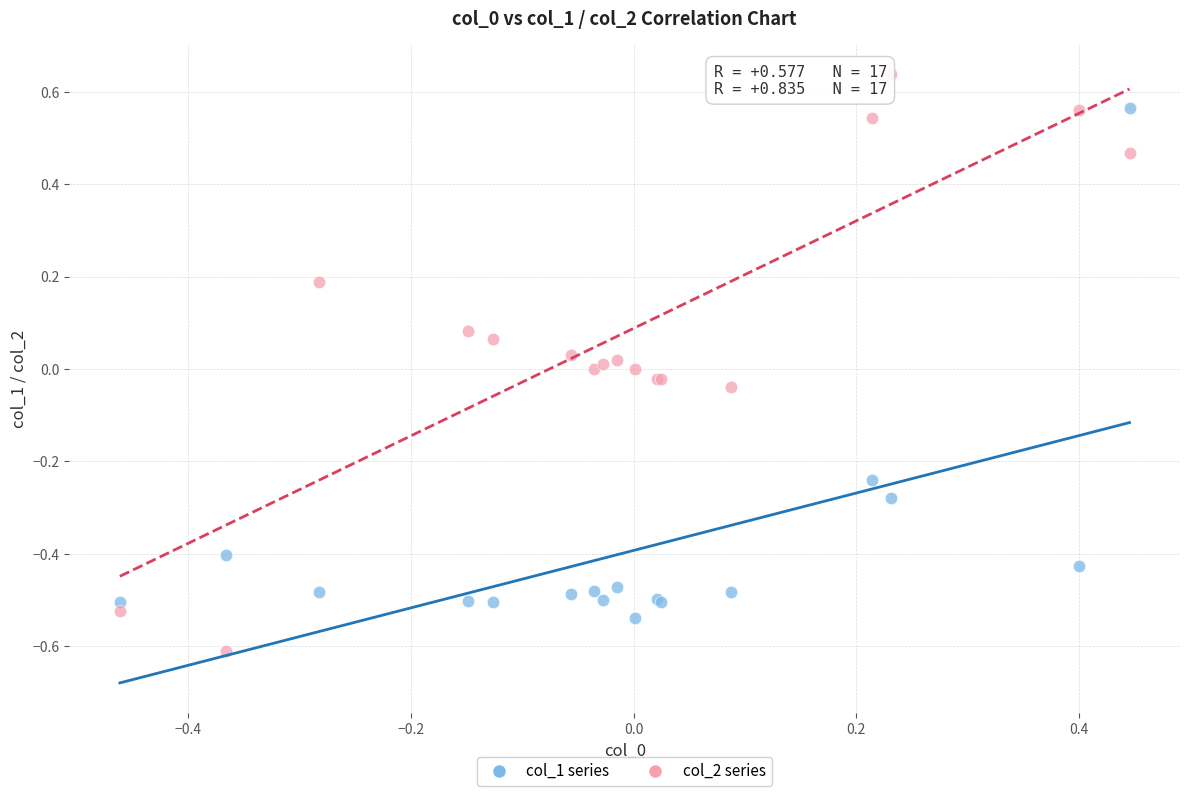

What is the X range (max minus min) for the scatter plot?

0.9